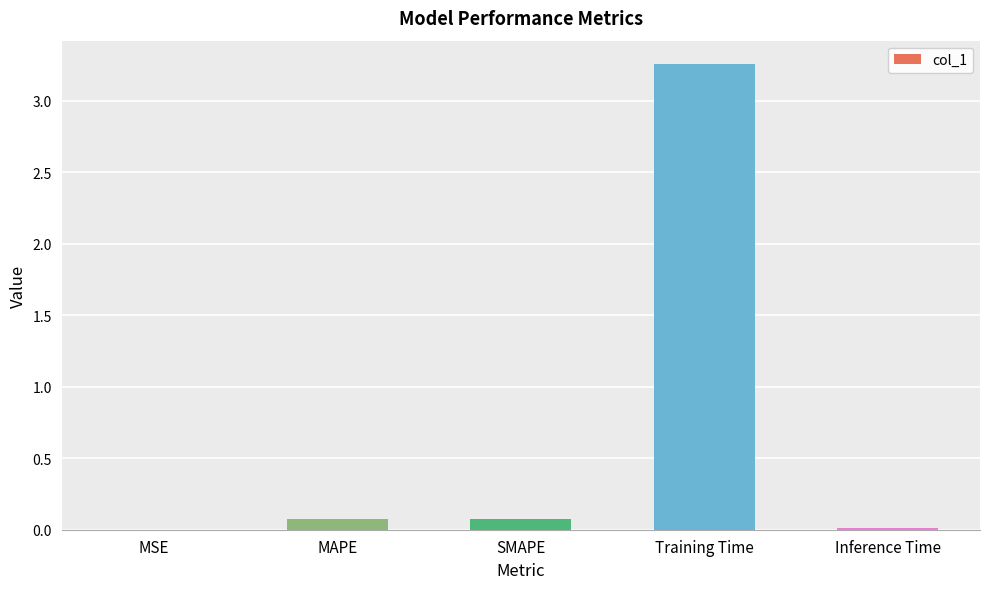

What is the average value?

0.7